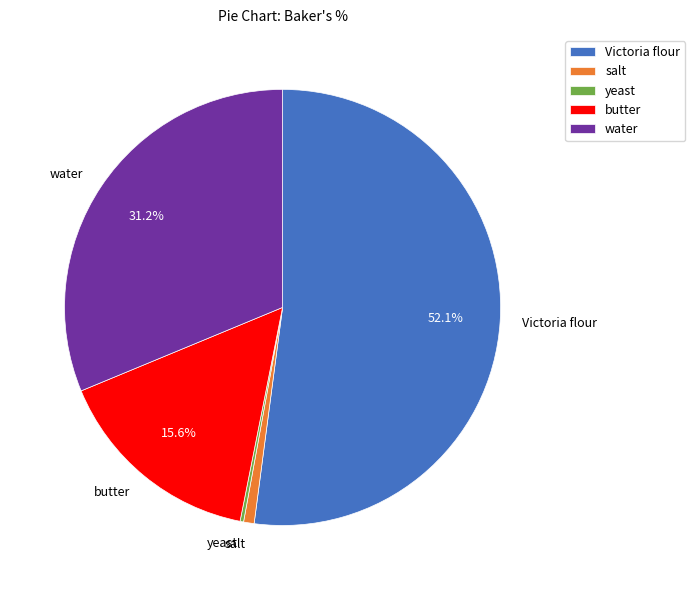

Which category has the biggest portion of the pie?

Victoria flour